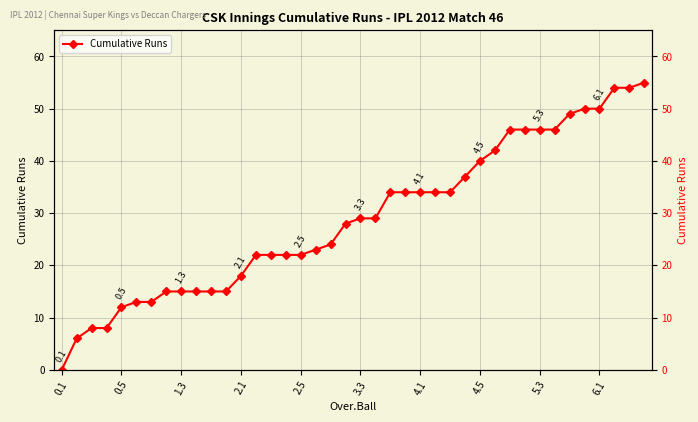

Reading left to right, what are all the values shown in this chart?

0	6	8	8	12	13	13	15	15	15	15	15	18	22	22	22	22	23	24	28	29	29	34	34	34	34	34	37	40	42	46	46	46	46	49	50	50	54	54	55